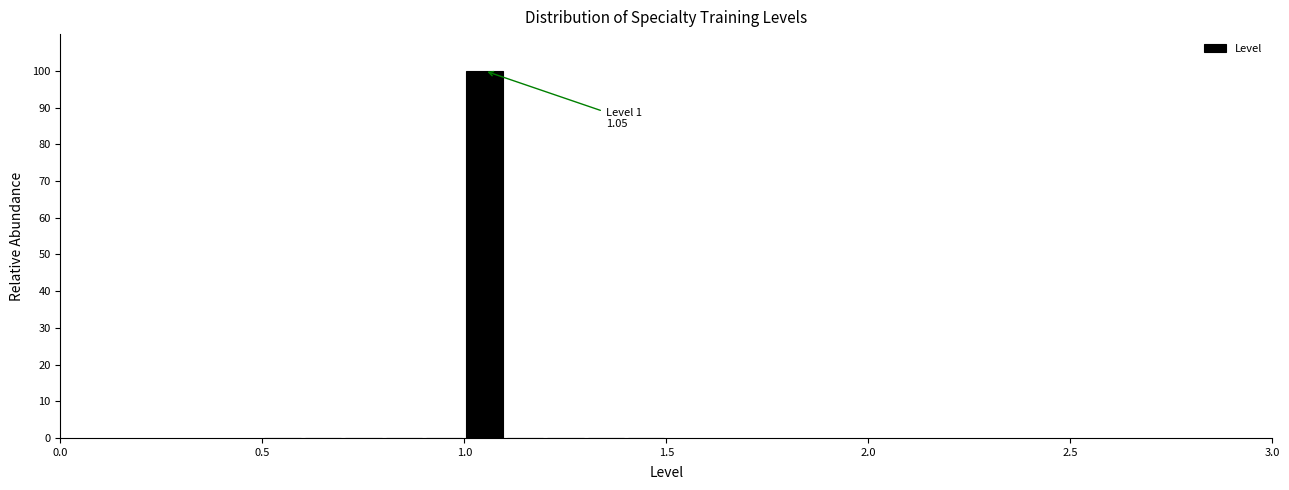

Read against the x-axis, roughly where is the centre of the tallest bar?

1.05